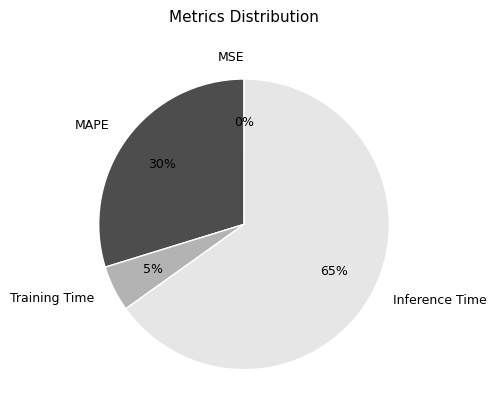

Is the sum of MAPE and Inference Time greater than half?

Yes